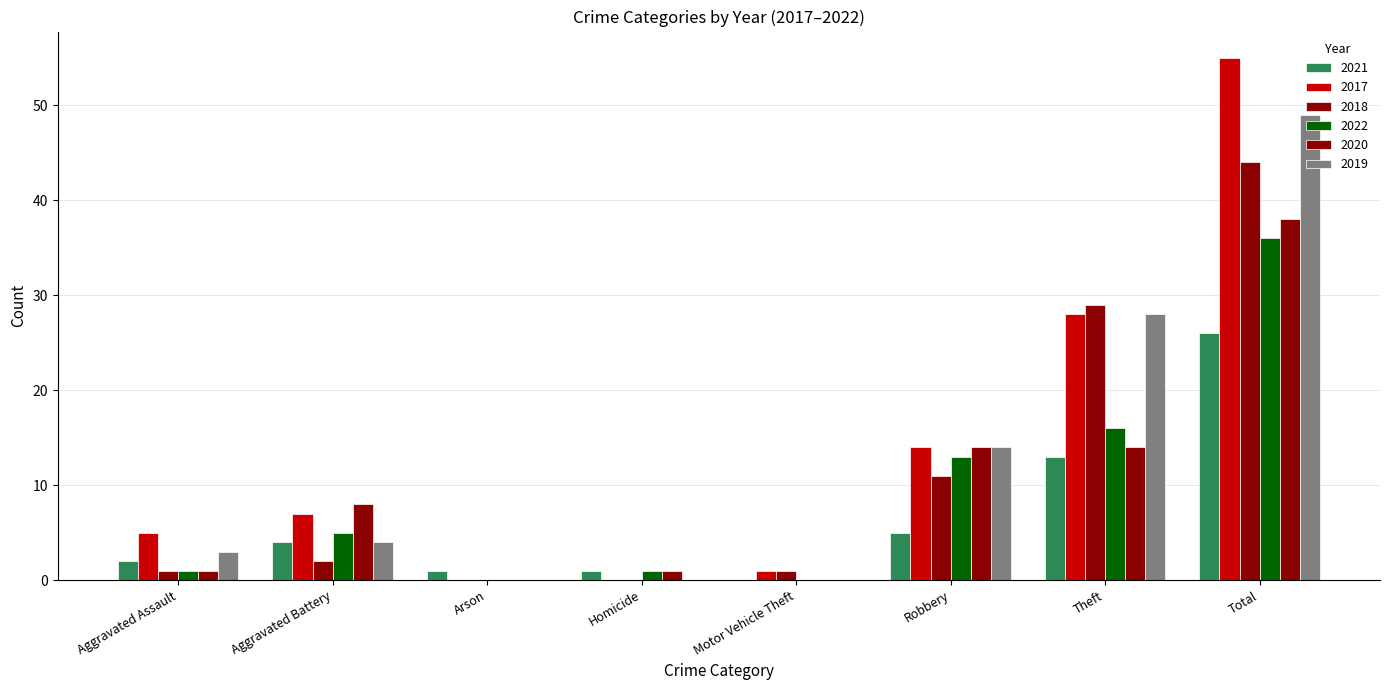

Count the number of categories in the chart.

8